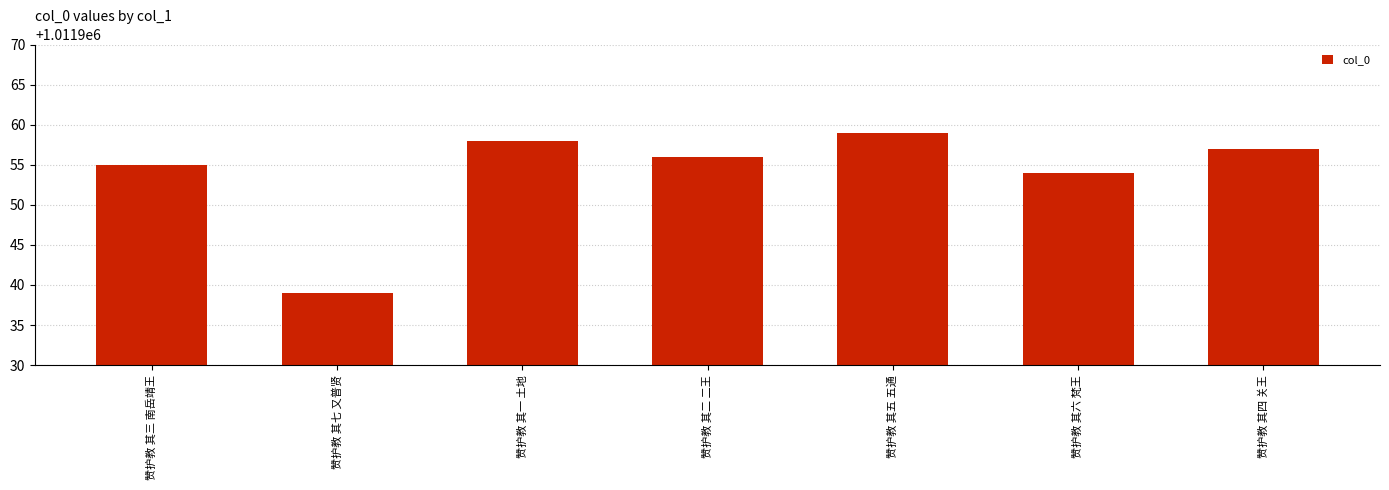

Which has a higher value, 赞护教 其二 二王 or 赞护教 其六 梵王?

赞护教 其二 二王